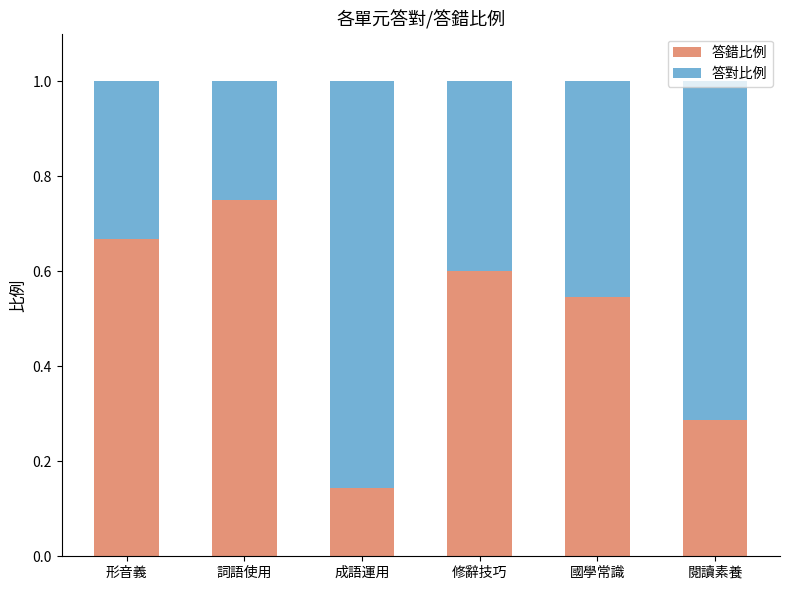

What is the total value across all series at 修辭技巧?

1.0